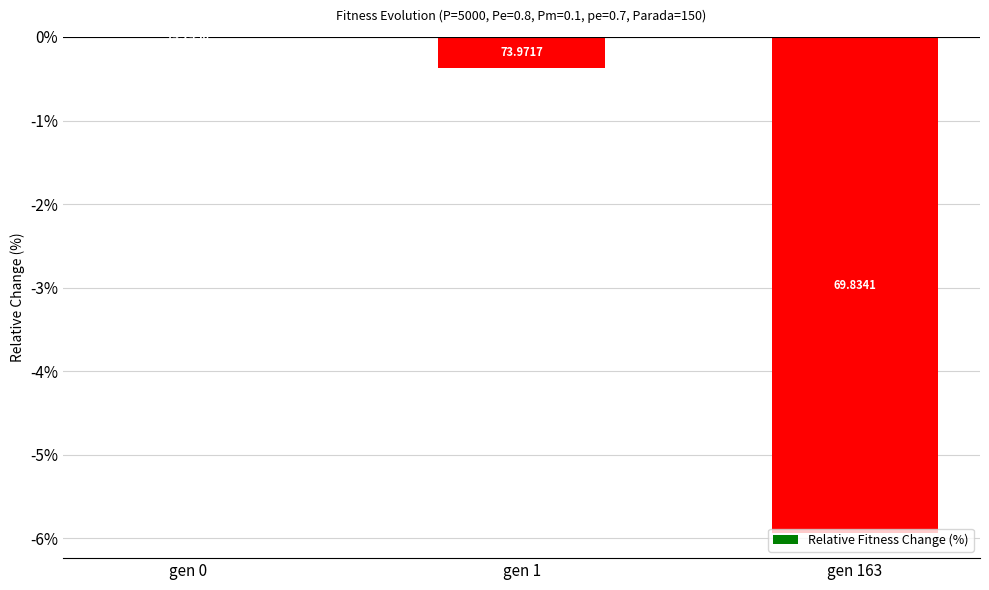

How many negative values are there?

2